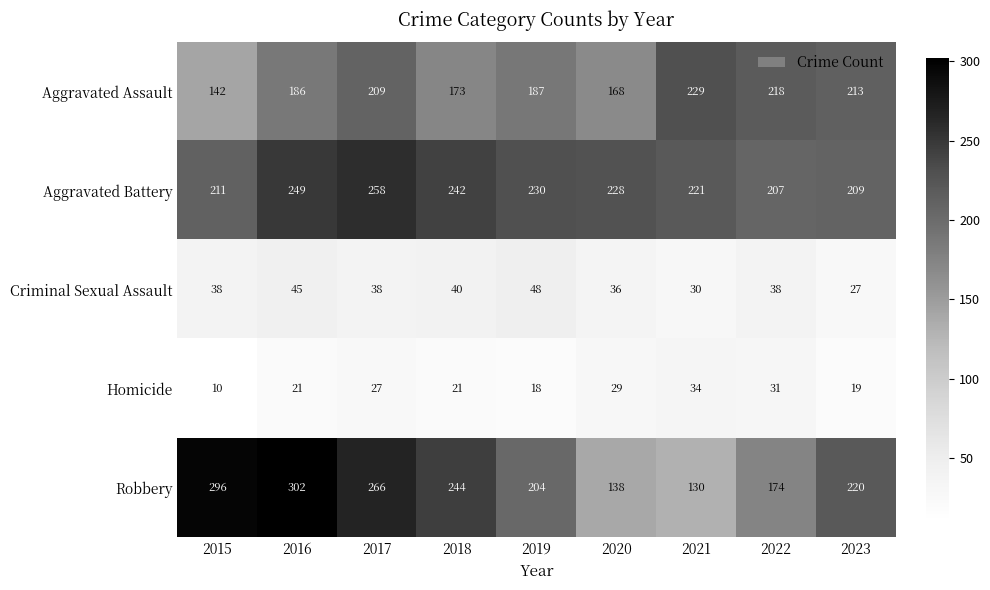

What is the spread (max minus min) of values at 2023?

201